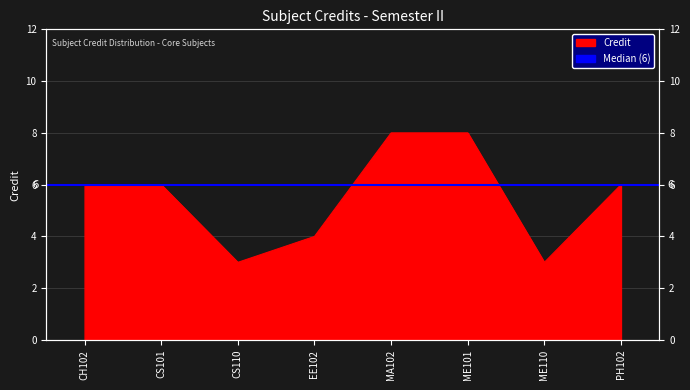

Is it true that the value at CS110 is 3?

True